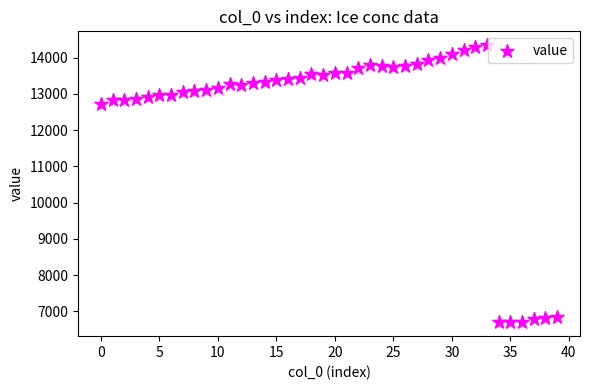

What Y value in the scatter plot is closest to 10521?

12724